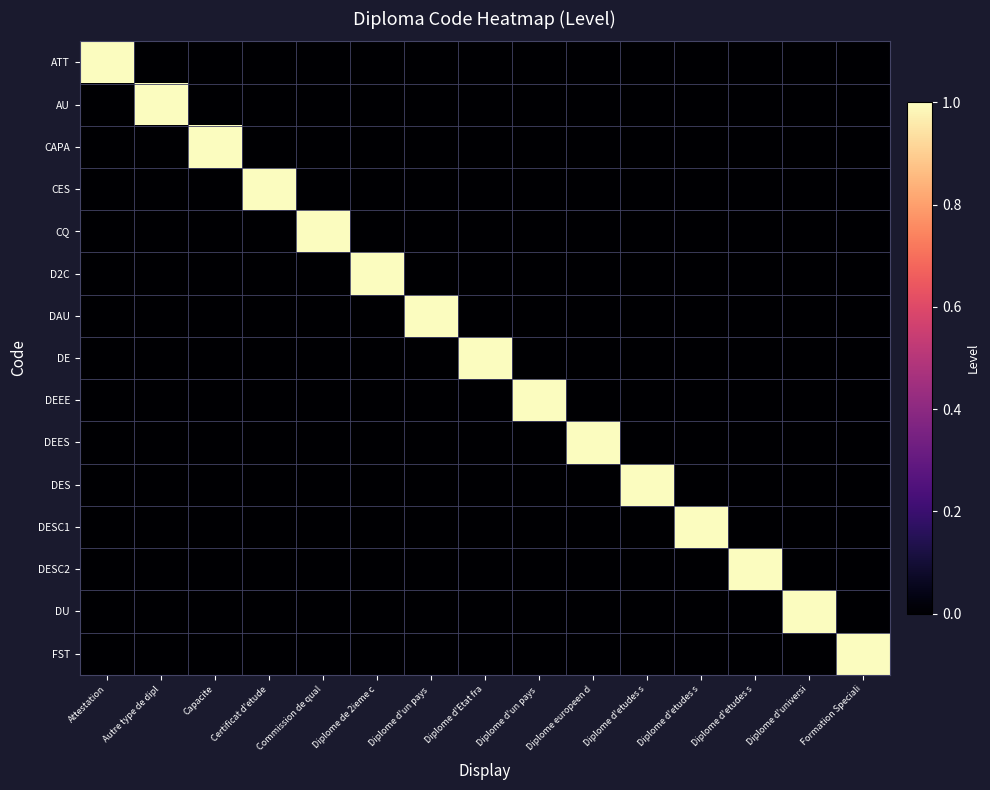

Between Diplome de 2ieme c and Commission de qual, which is larger?

Diplome de 2ieme c